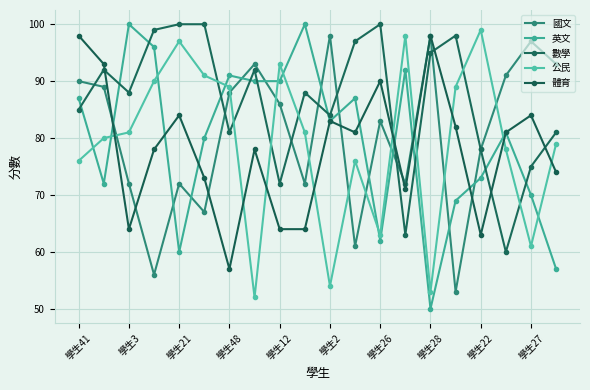

What is the difference between the maximum and second lowest values in the 體育 series?

35